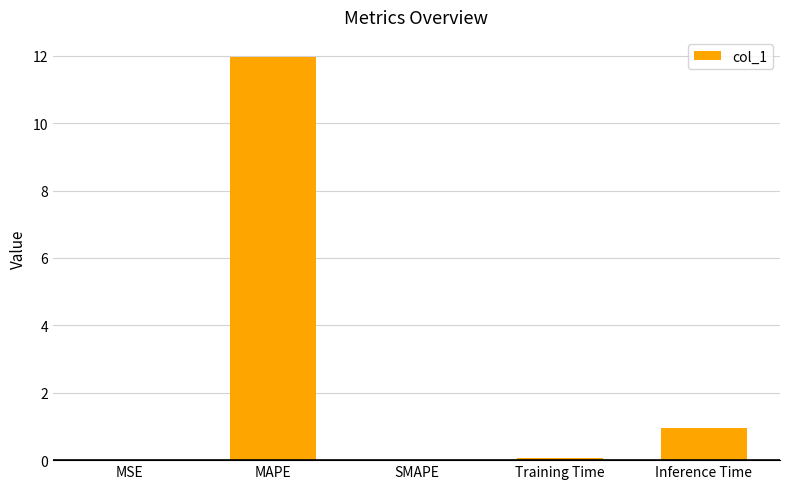

How many categories are shown in the chart?

5